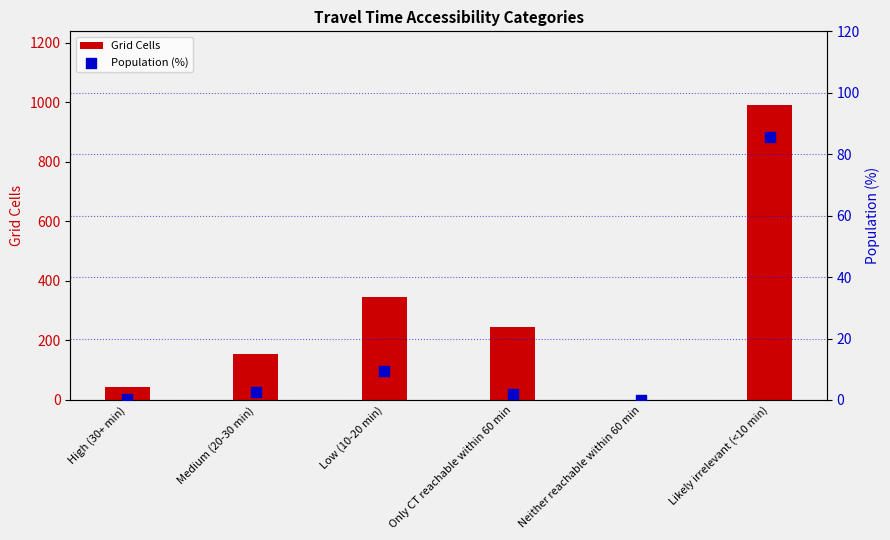

Which series has the largest Y range (max minus min)?

Grid Cells